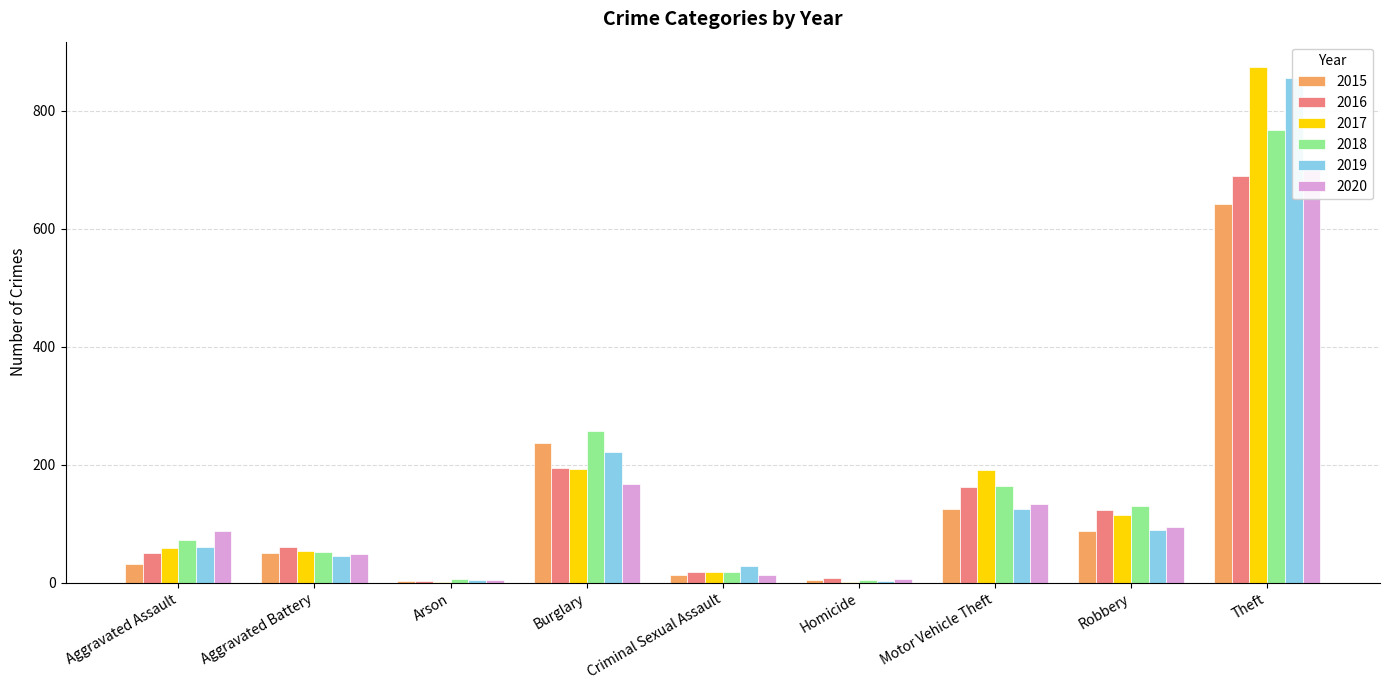

True or false: 2016 has a value of 1 at Arson.

False